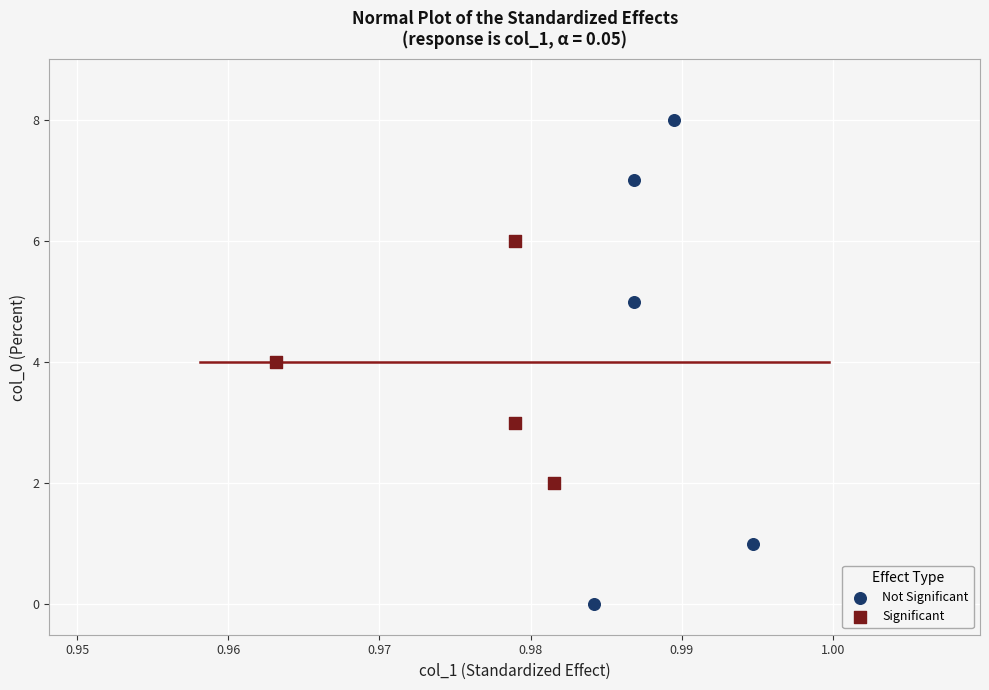

Which series contains the highest Y value?

Not Significant